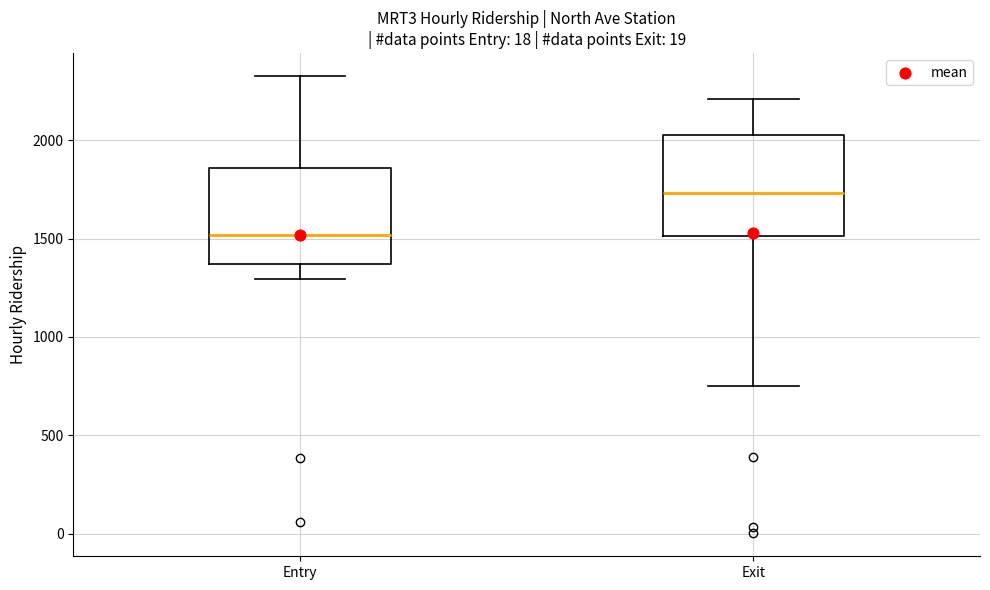

Which box has the lowest median line?

Entry